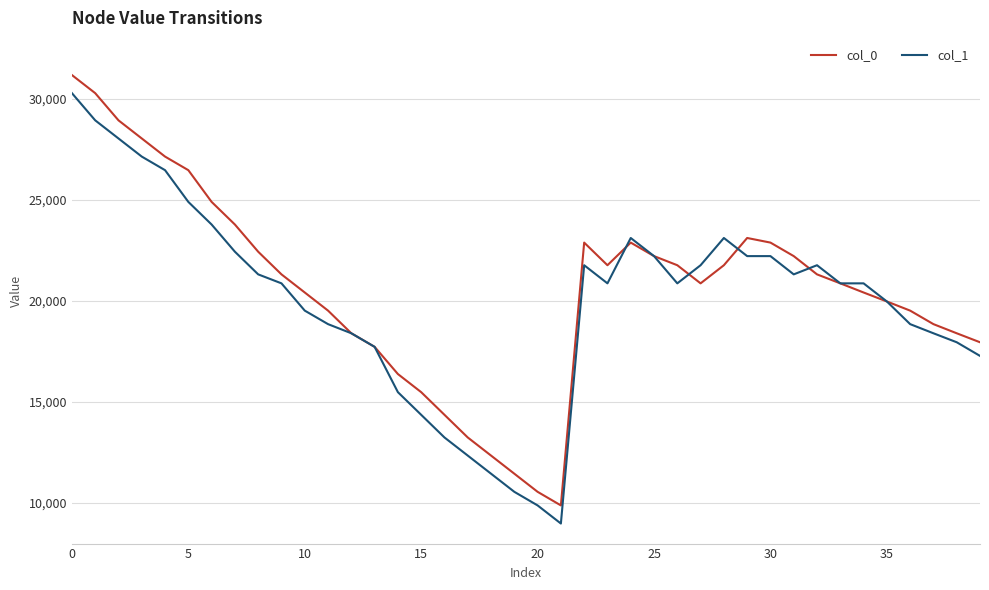

In col_0, how many points are higher than both neighbors (excluding endpoints)?

3